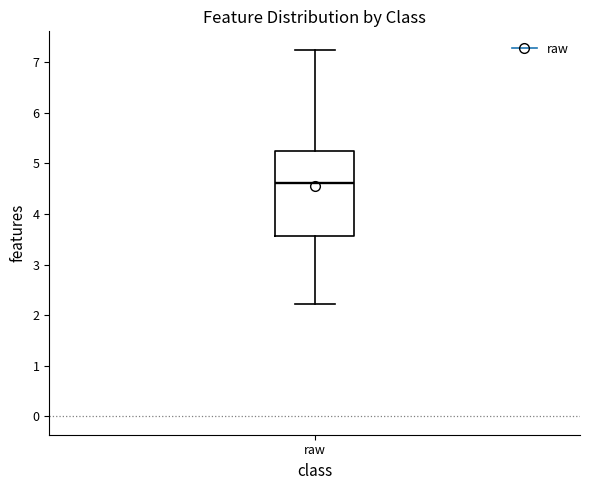

Where is the upper edge of the box for raw on the y-axis? The values are not printed on the chart, so give them approximately, as read against the axis.

5.2